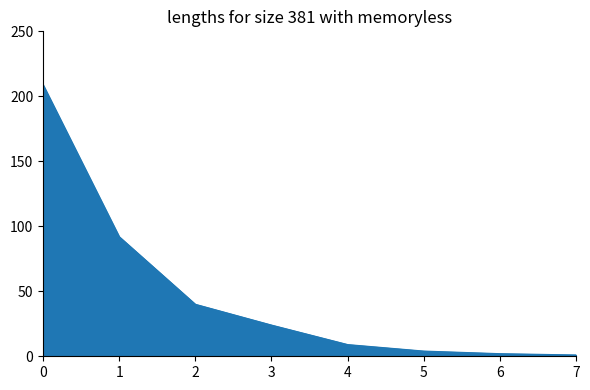

Reading right to left, what are all the values shown in this chart?

7=1	6=2	5=4	4=9	3=24	2=40	1=92	0=209